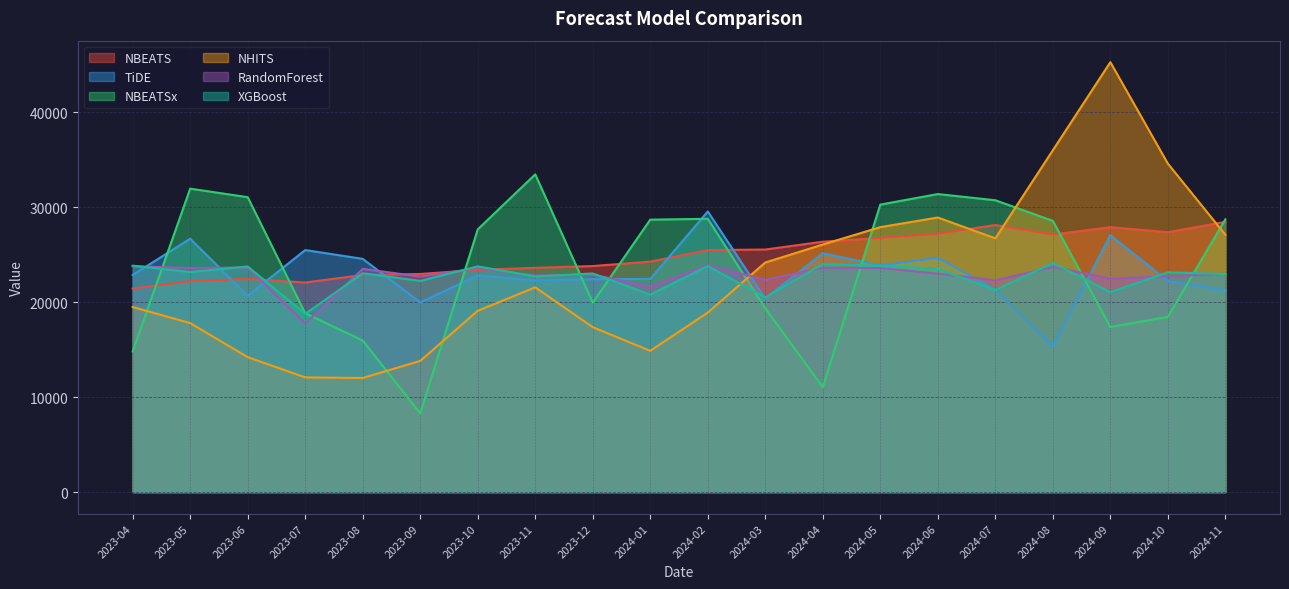

Read the RandomForest value at 2023-09.

22713.2